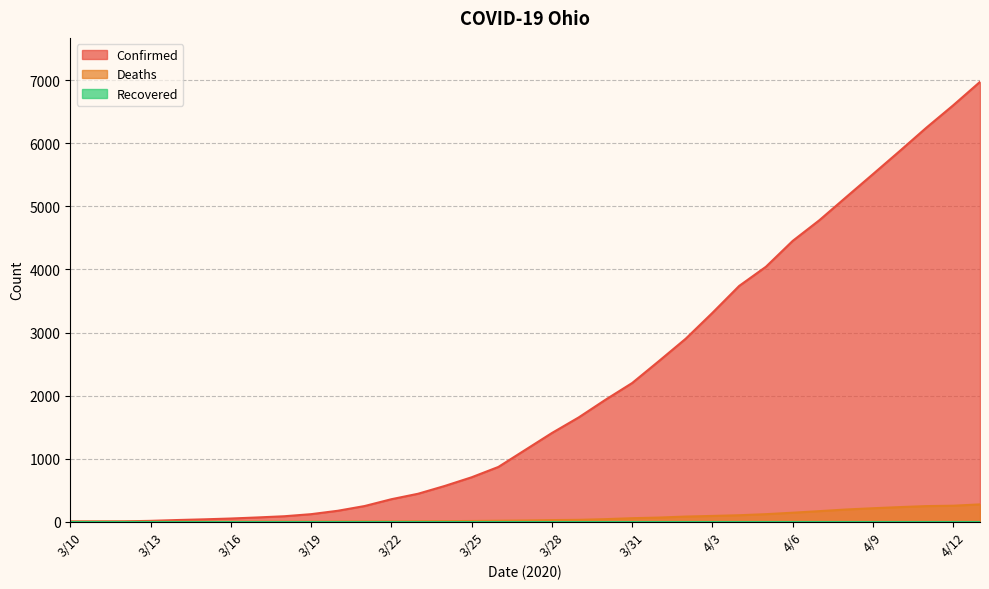

How many values in the Deaths series are below 19?

17